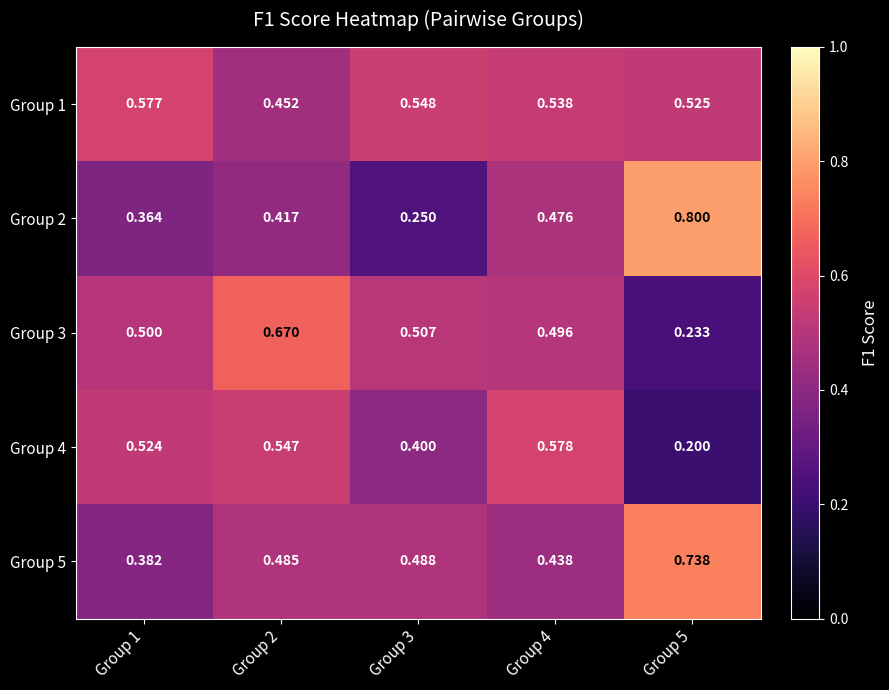

How many categories are shown in the chart?

5